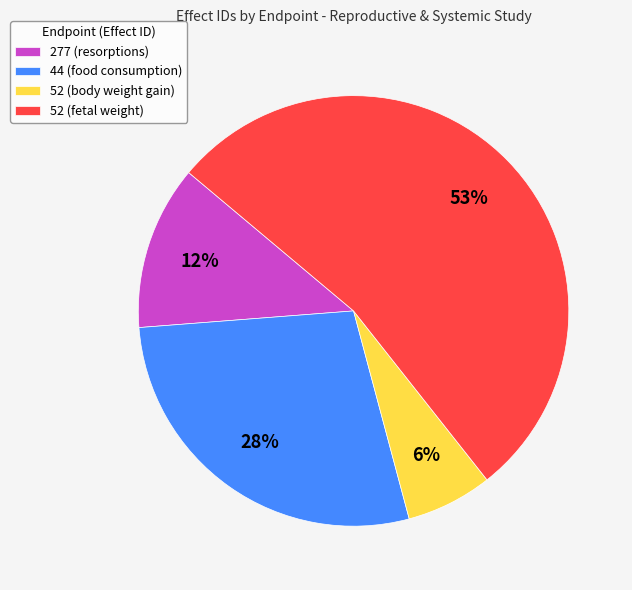

Combined, do 44 (food consumption) and 277 (resorptions) account for over 50%?

No